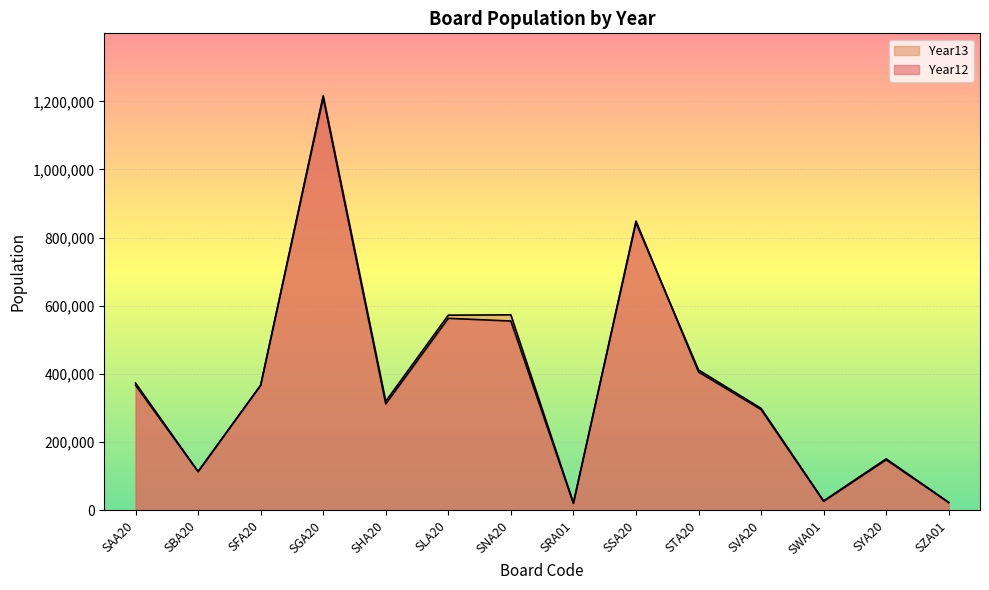

True or false: Year13 and Year12 intersect in this chart.

True